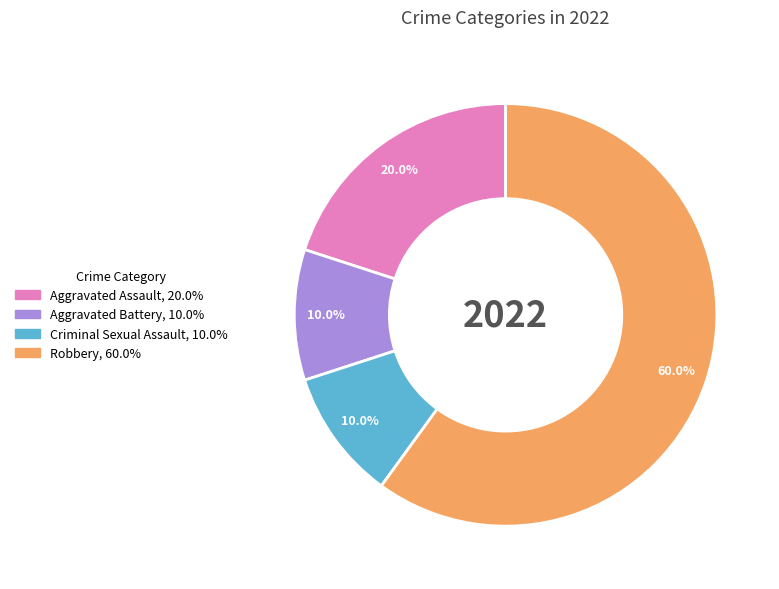

What percentage is the Criminal Sexual Assault slice, to the nearest percent?

10%